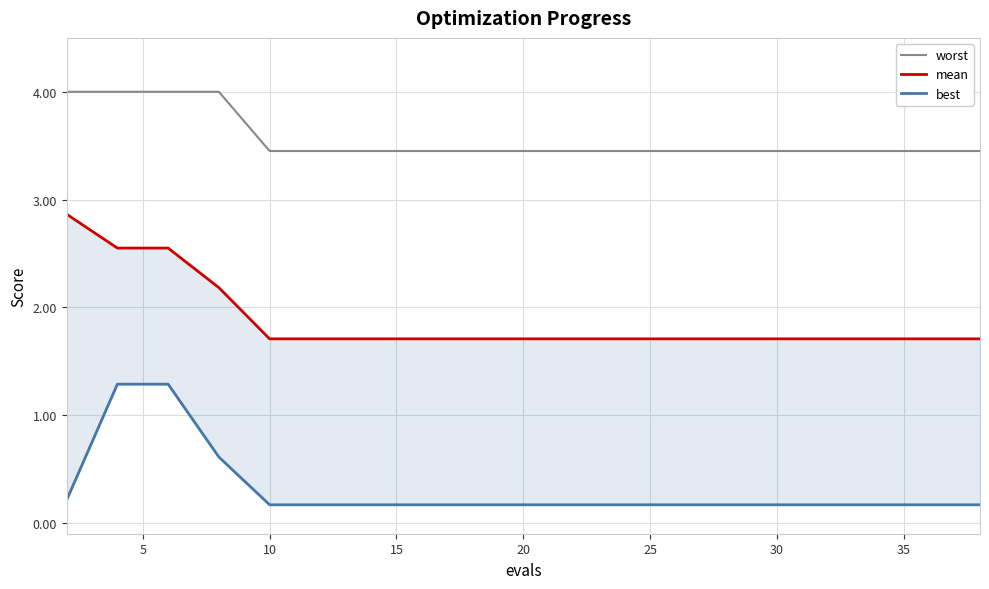

The value of worst at 10 is 0.9. True or false?

False